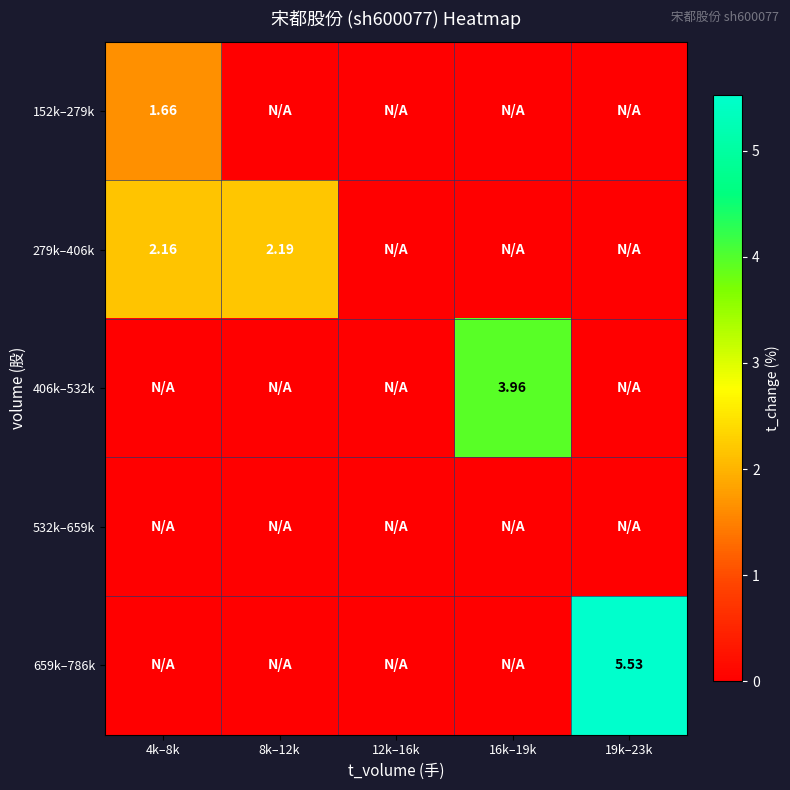

Rank the categories by 659k–786k value from highest to lowest.

19k–23k, 4k–8k, 8k–12k, 12k–16k, 16k–19k